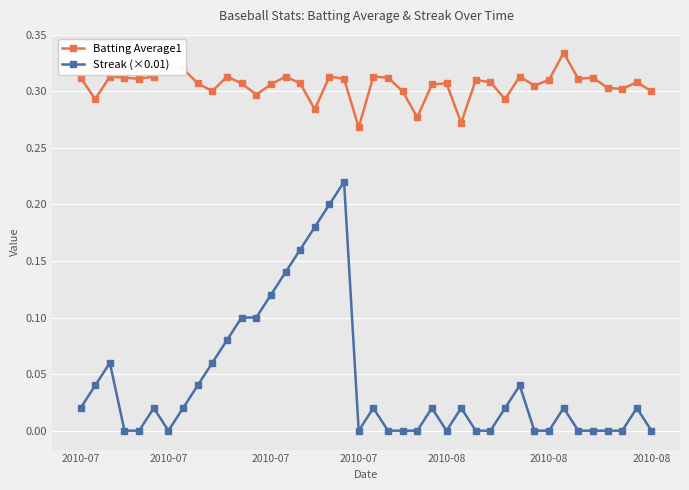

Which series has the largest total across all categories?

Batting Average1